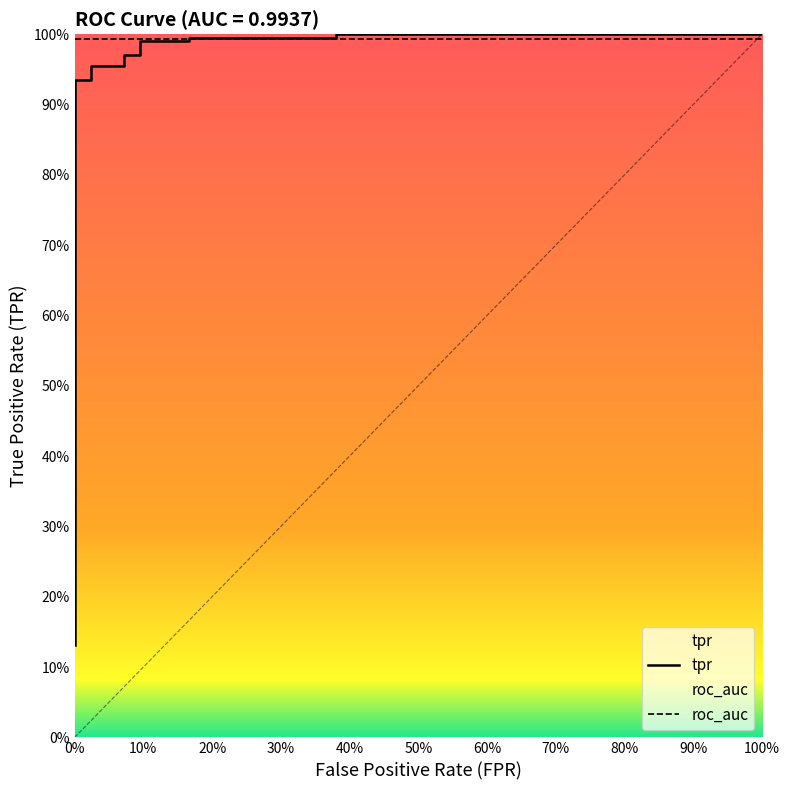

What is the difference between the maximum and minimum values?

0.9